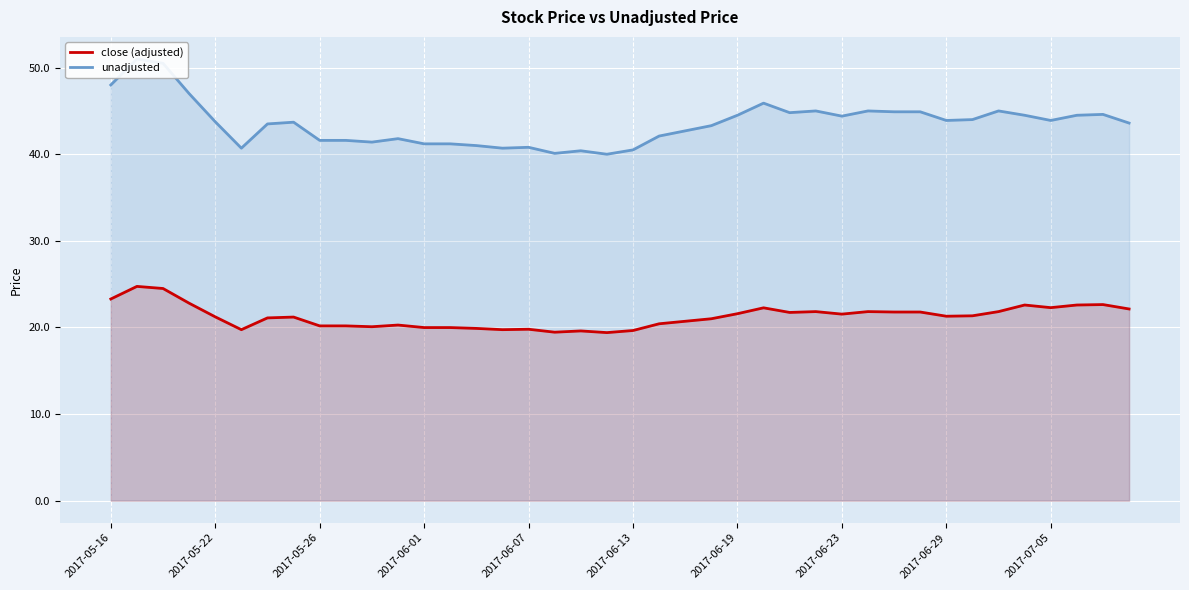

What is the difference between the highest and lowest values at 37?

21.9